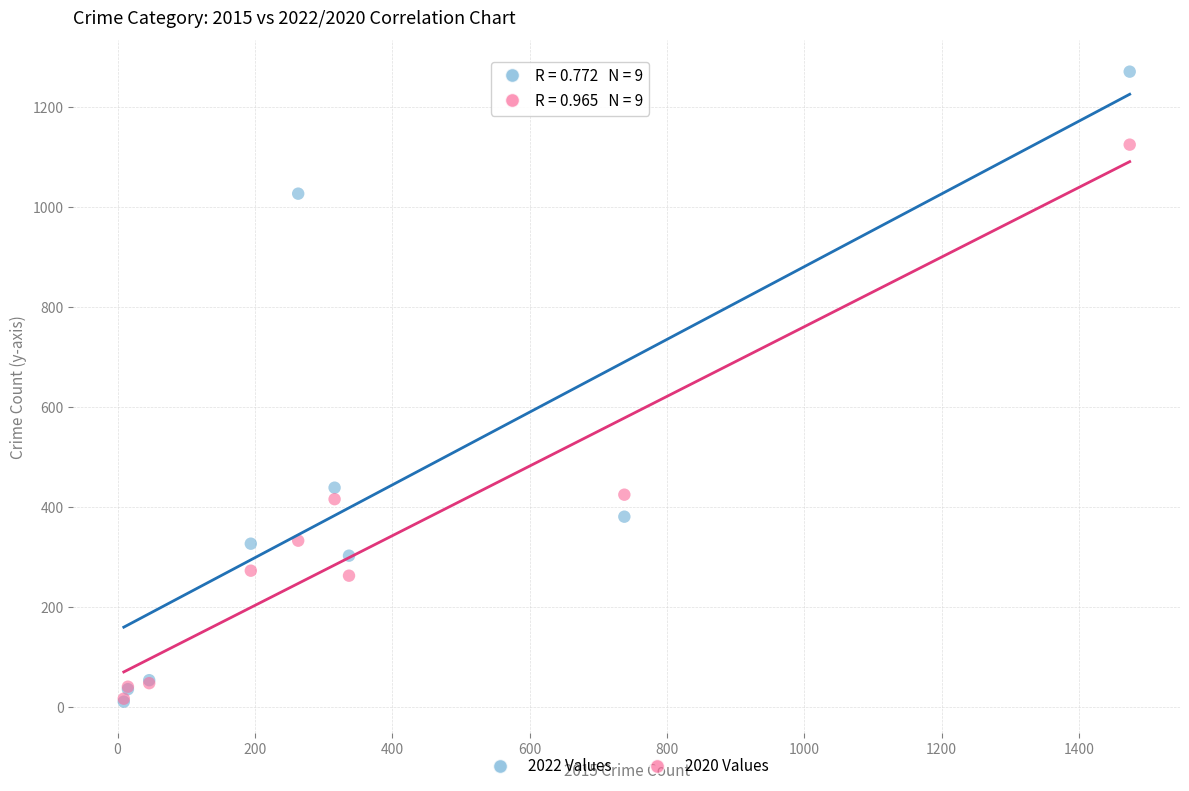

Which series reaches the maximum Y coordinate?

2022 Values